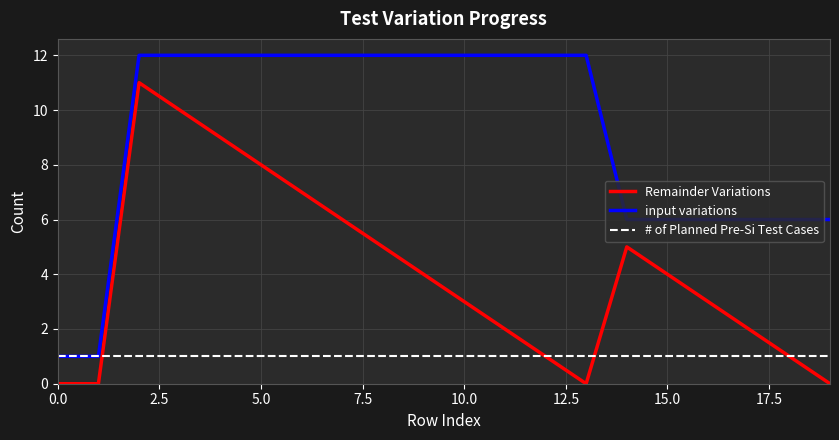

What are all the series names shown in the legend?

Remainder Variations, input variations, # of Planned Pre-Si Test Cases